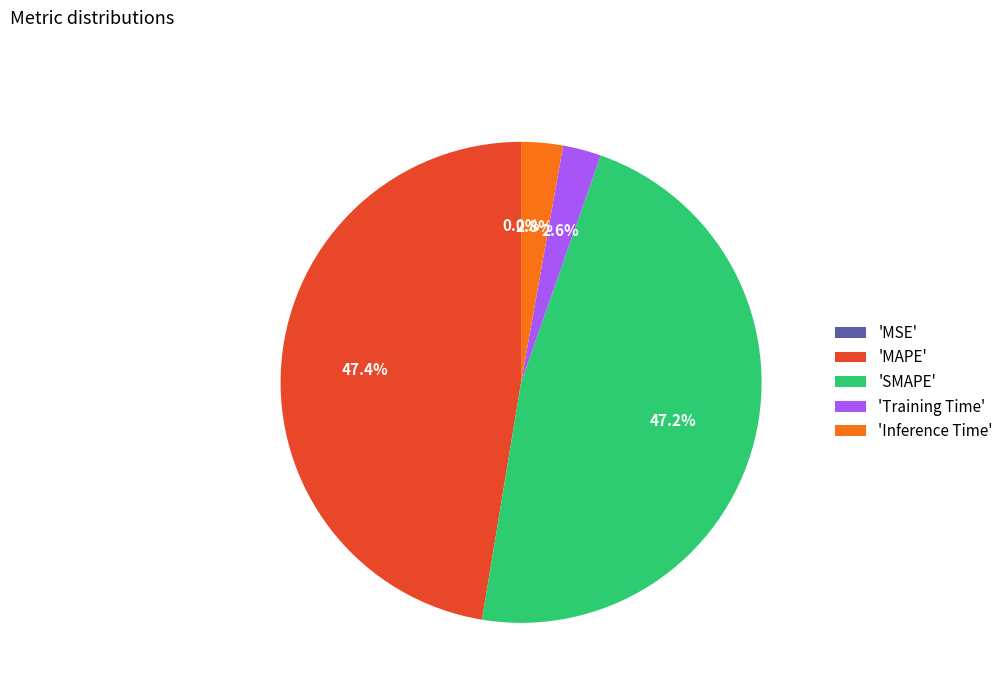

What percentage is NOT represented by 'SMAPE'?

52.8%